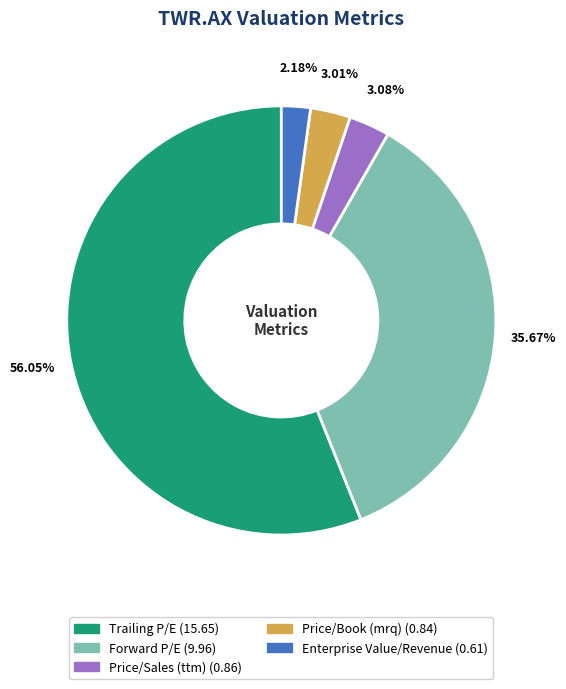

To the nearest percent, what portion does Forward P/E represent?

36%